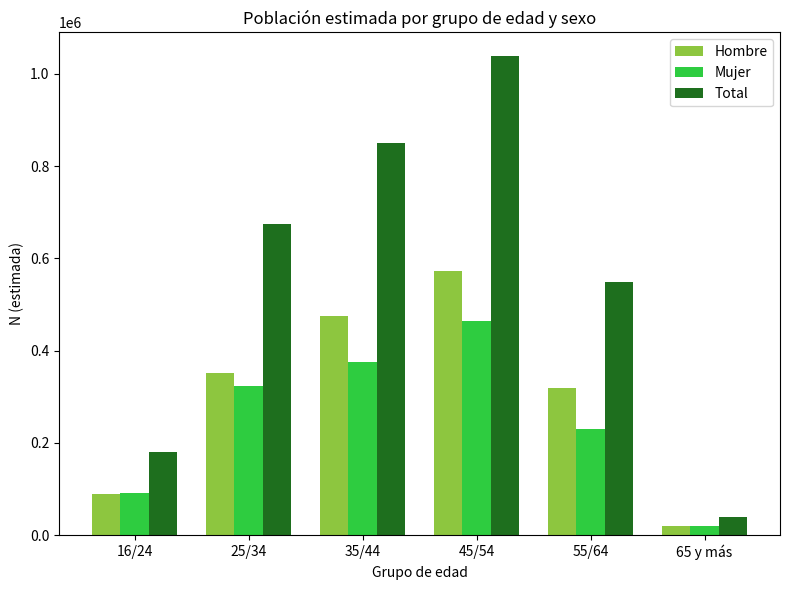

Rank the series by their maximum value, from lowest to highest.

Mujer, Hombre, Total